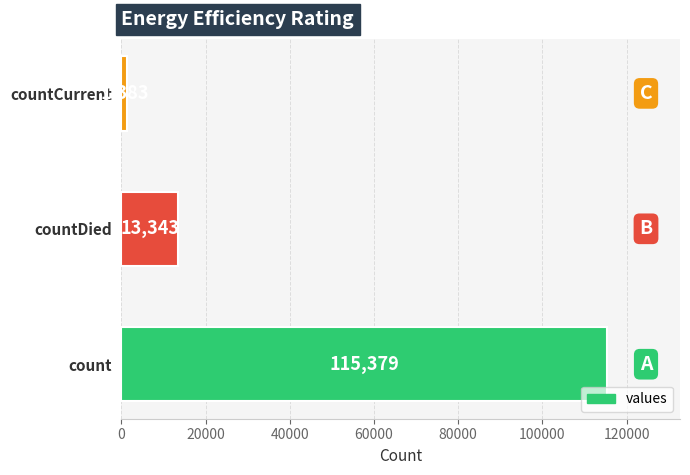

What is the minimum value shown in the chart?

1383